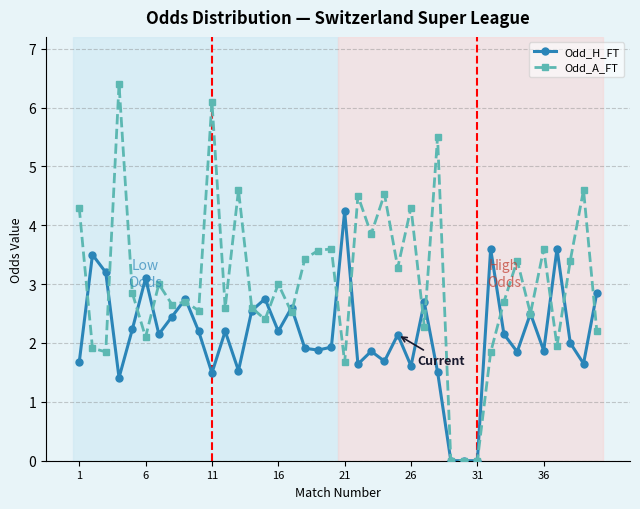

Count the number of data series in this chart.

2